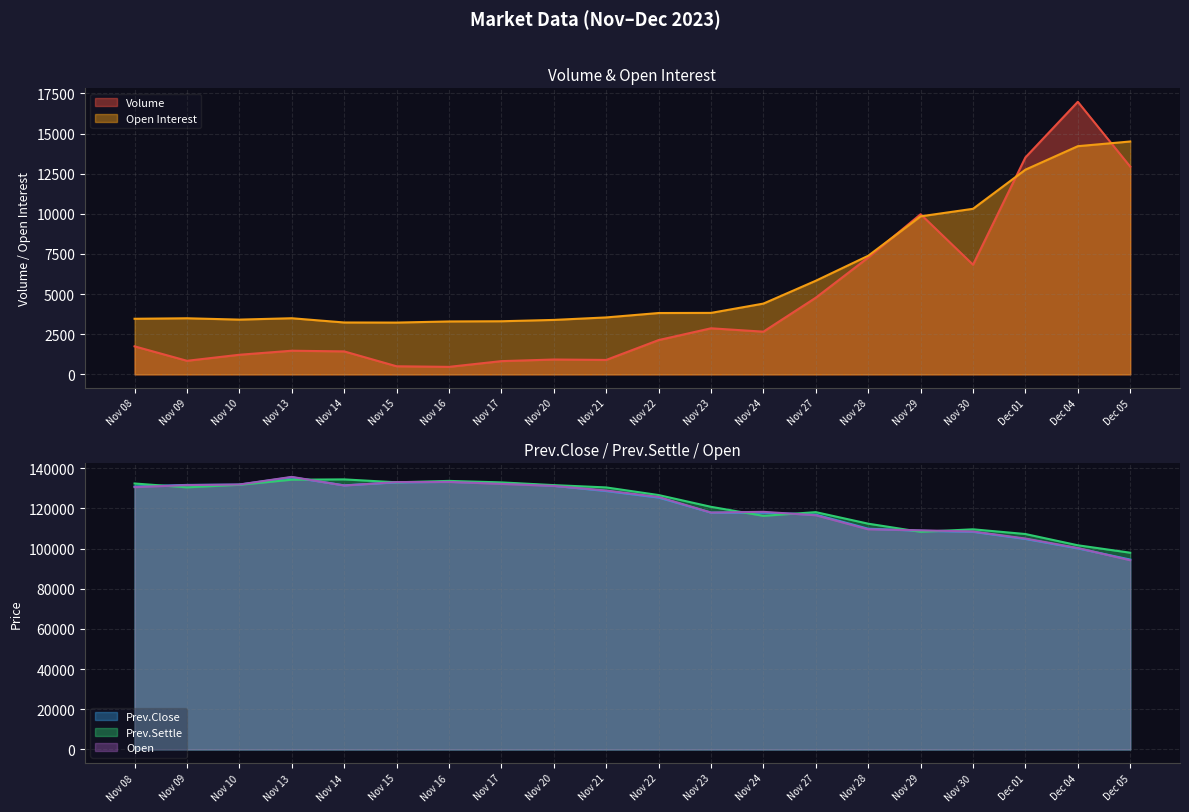

Which category has the highest value in the Prev.Close series?

Nov 13